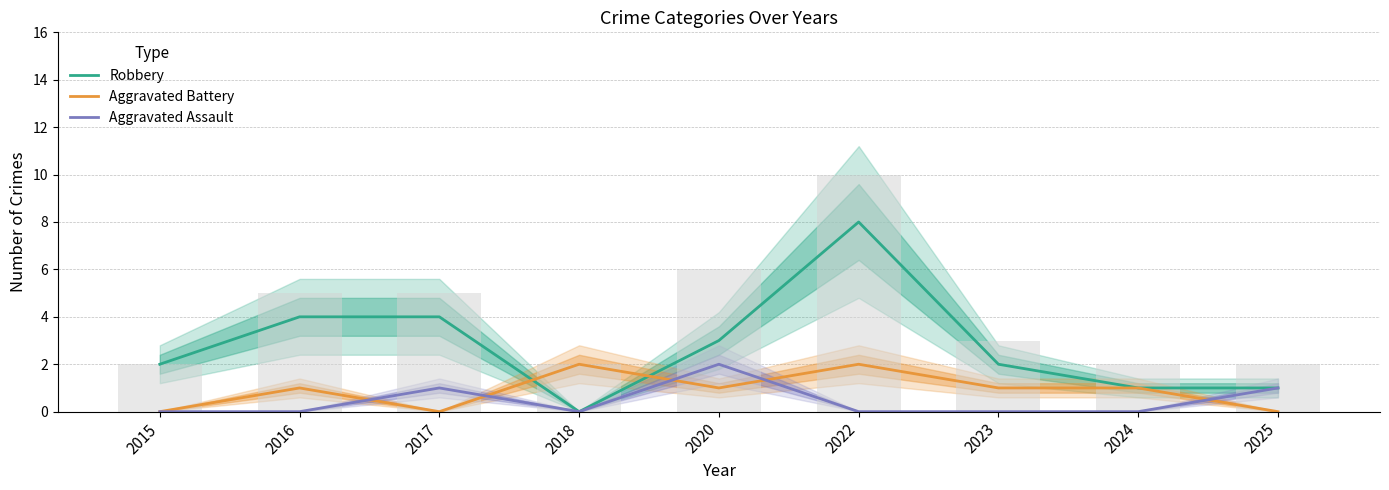

List the series in order of their overall mean, lowest first.

Aggravated Assault, Aggravated Battery, Robbery